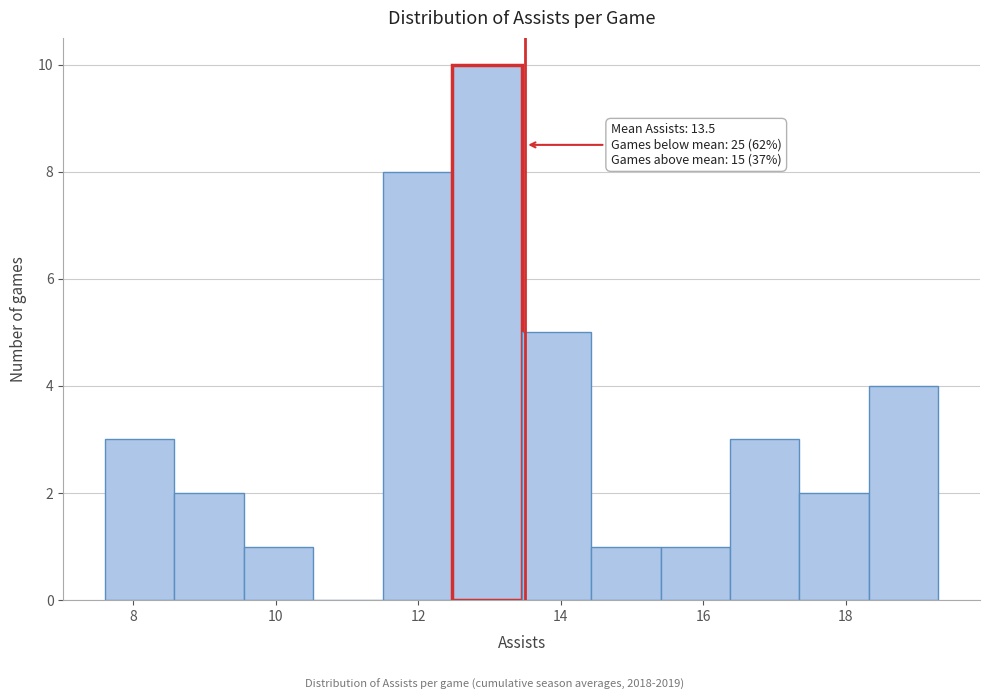

Over which range of the x-axis is the bar tallest?

12.4 to 13.4